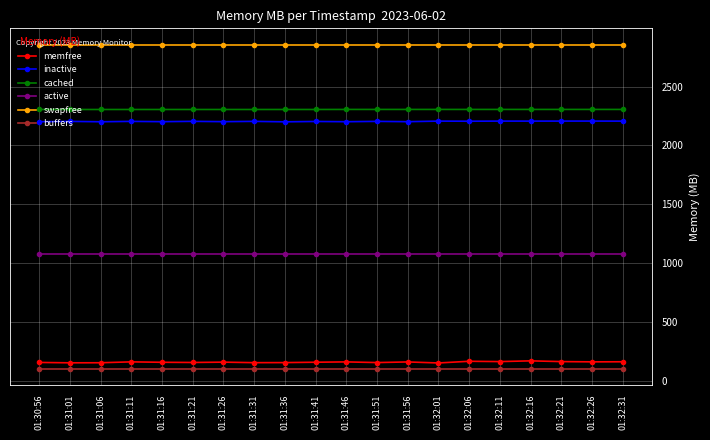

How many lines are shown in the chart?

6